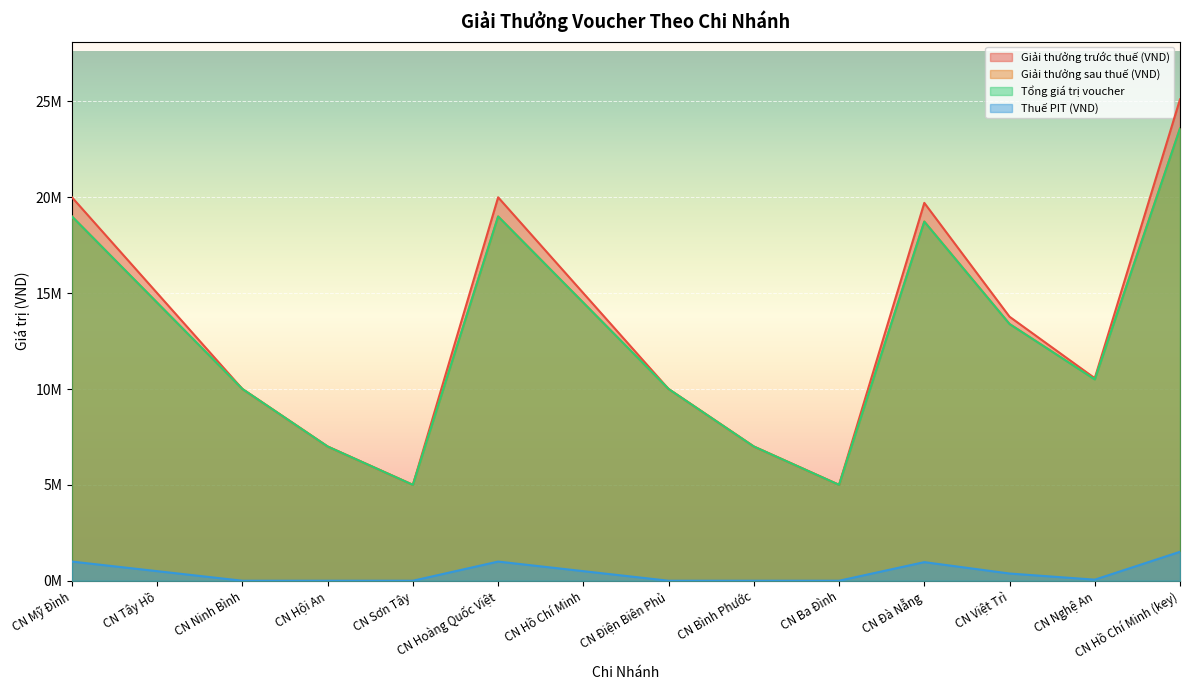

What is the sum of all Giải thưởng sau thuế (VND) values?

177238654